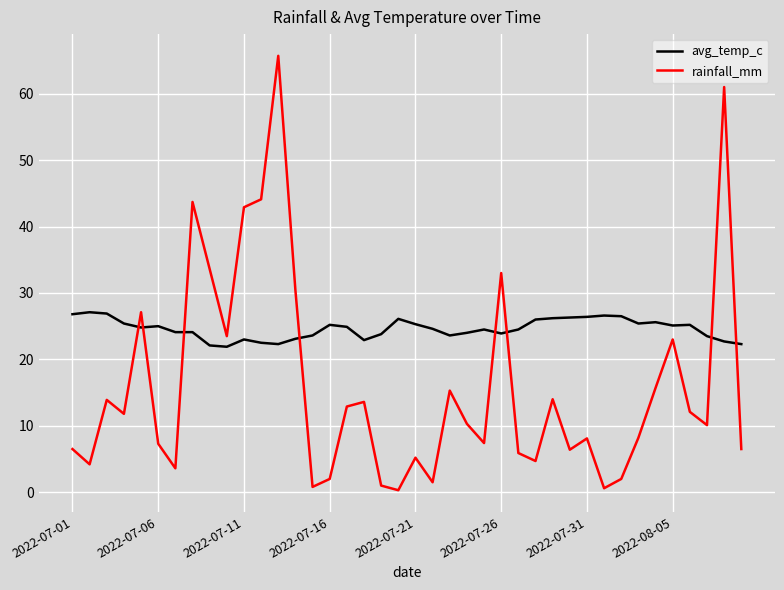

What is the difference between the maximum and minimum values in the avg_temp_c series?

5.2